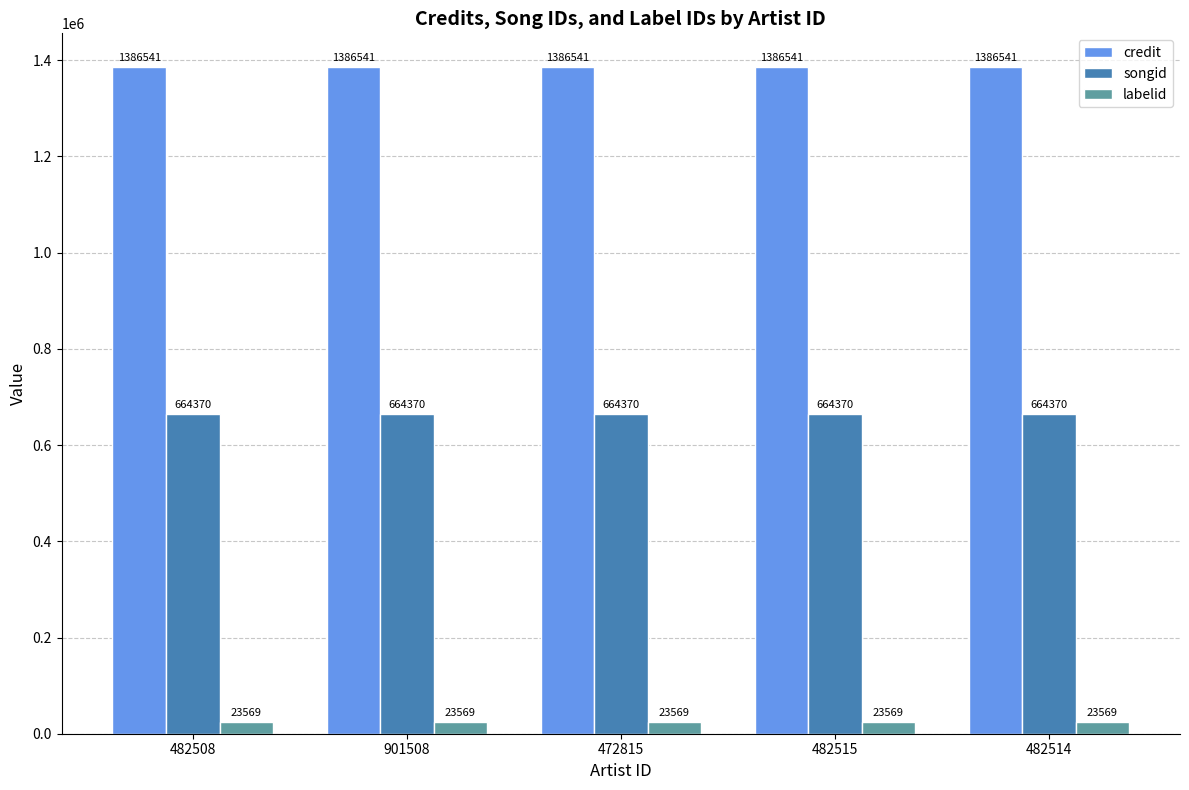

Reading left to right, extract all data points from this chart.

credit: 1386541	1386541	1386541	1386541	1386541
songid: 664370	664370	664370	664370	664370
labelid: 23569	23569	23569	23569	23569